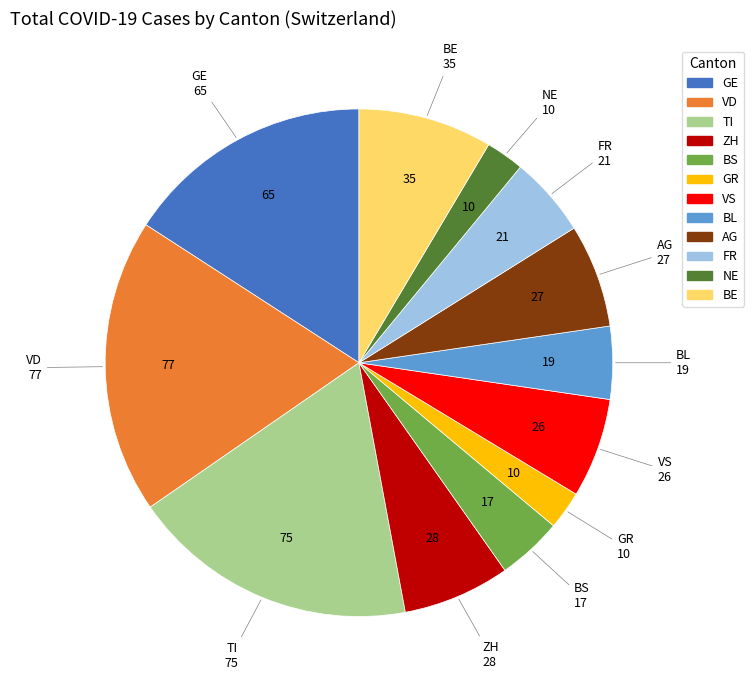

Is there any slice that represents more than half of the pie?

No